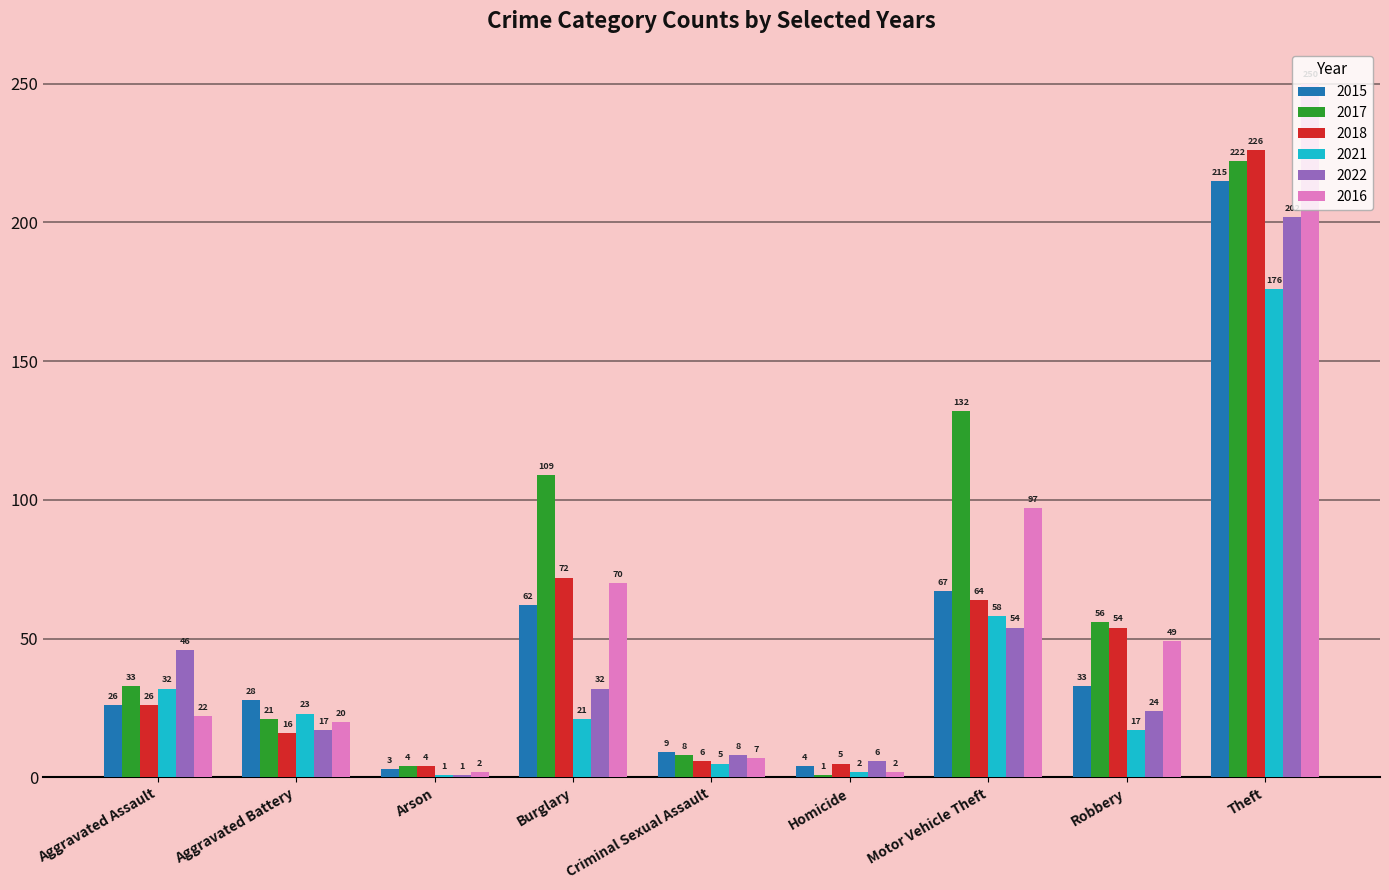

Which series has the largest total across all categories?

2017